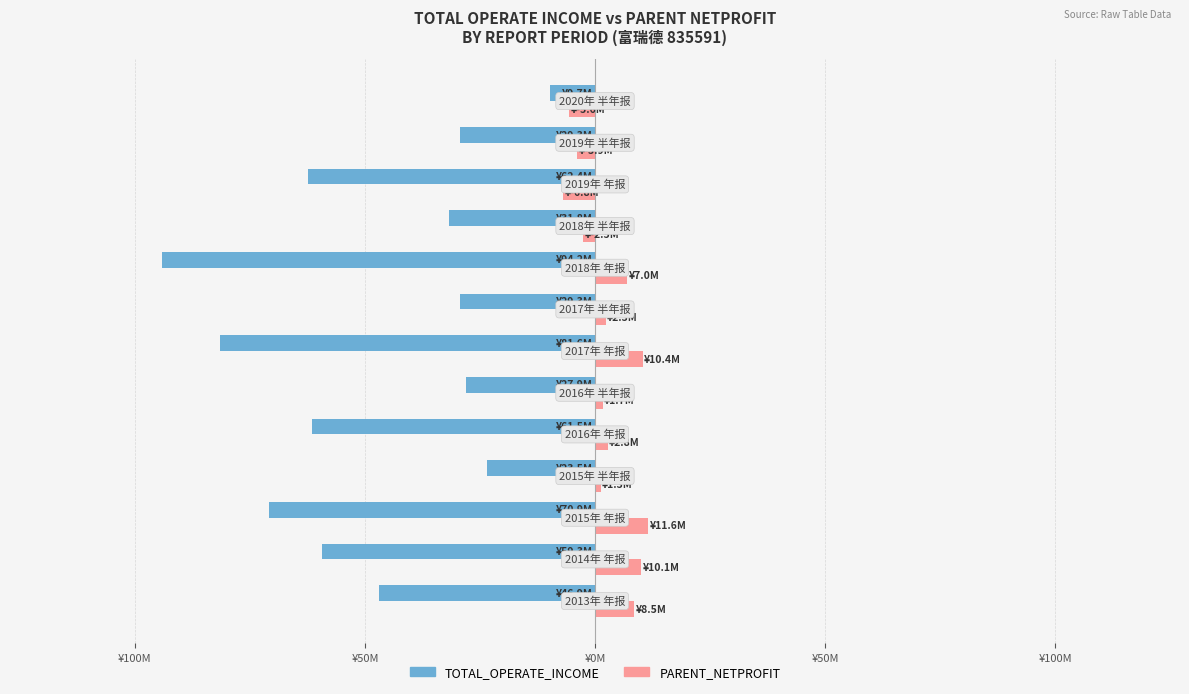

What are all the series names shown in the legend?

TOTAL_OPERATE_INCOME, PARENT_NETPROFIT